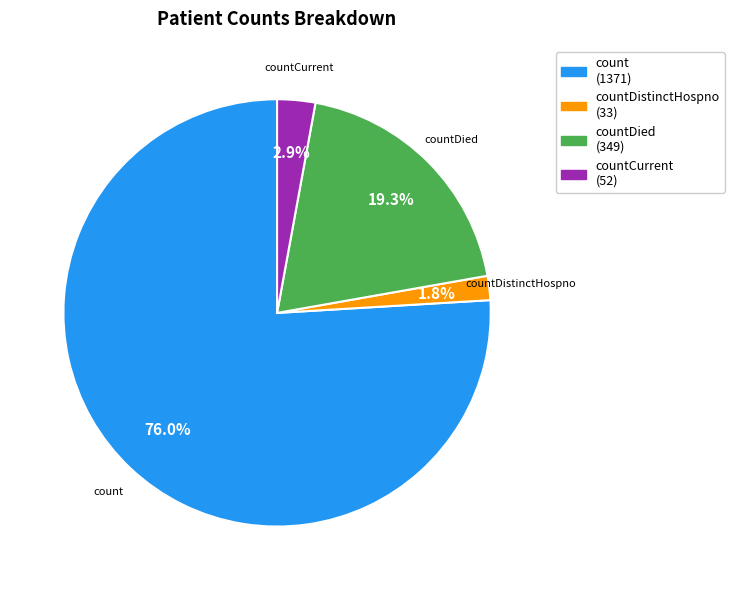

Is there any slice that represents more than half of the pie?

Yes